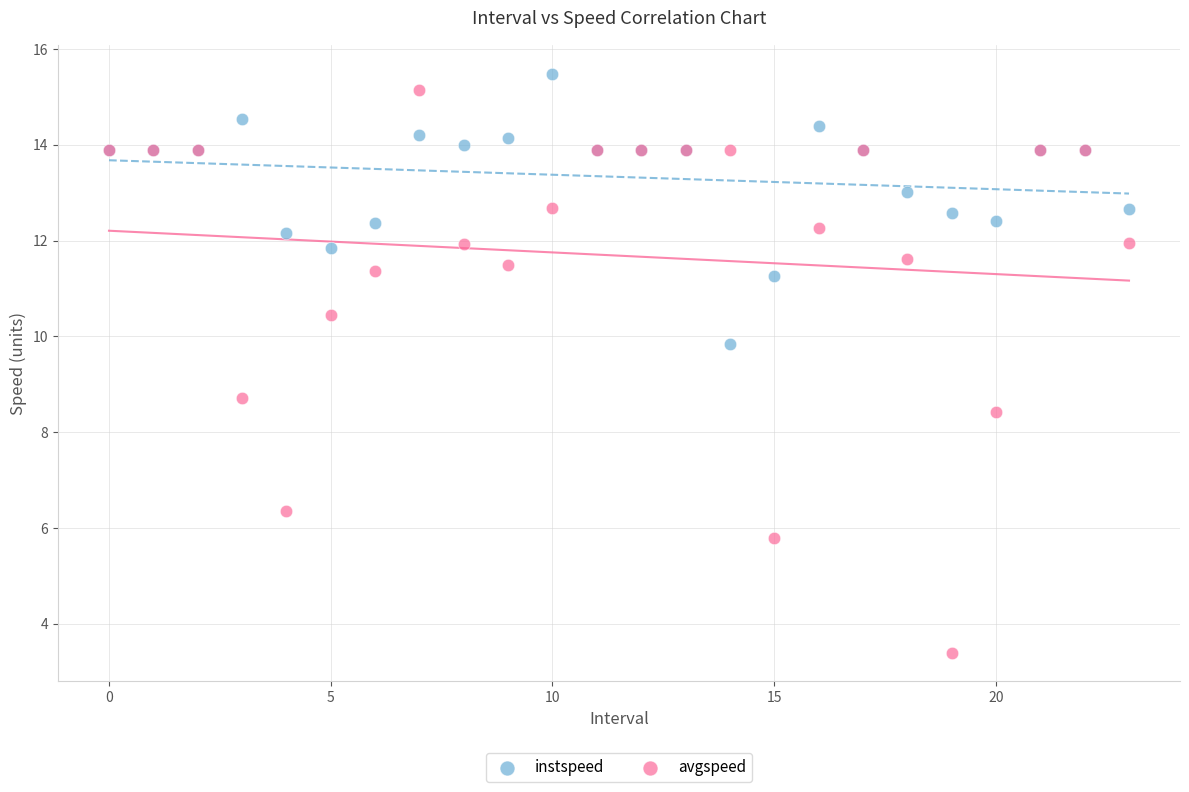

Which series has the largest Y range (max minus min)?

avgspeed